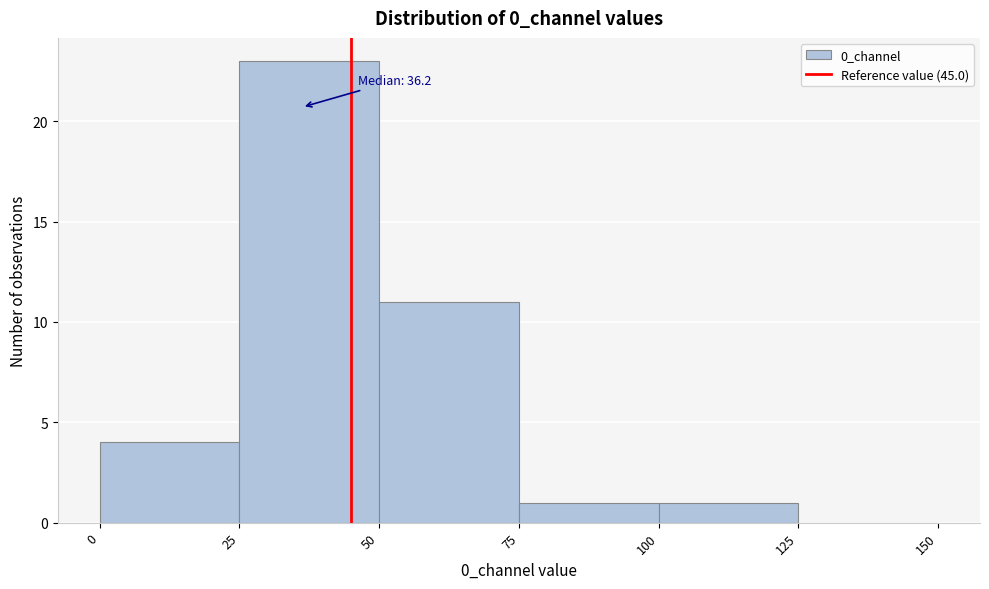

Which range on the x-axis has the tallest bar?

25 to 50